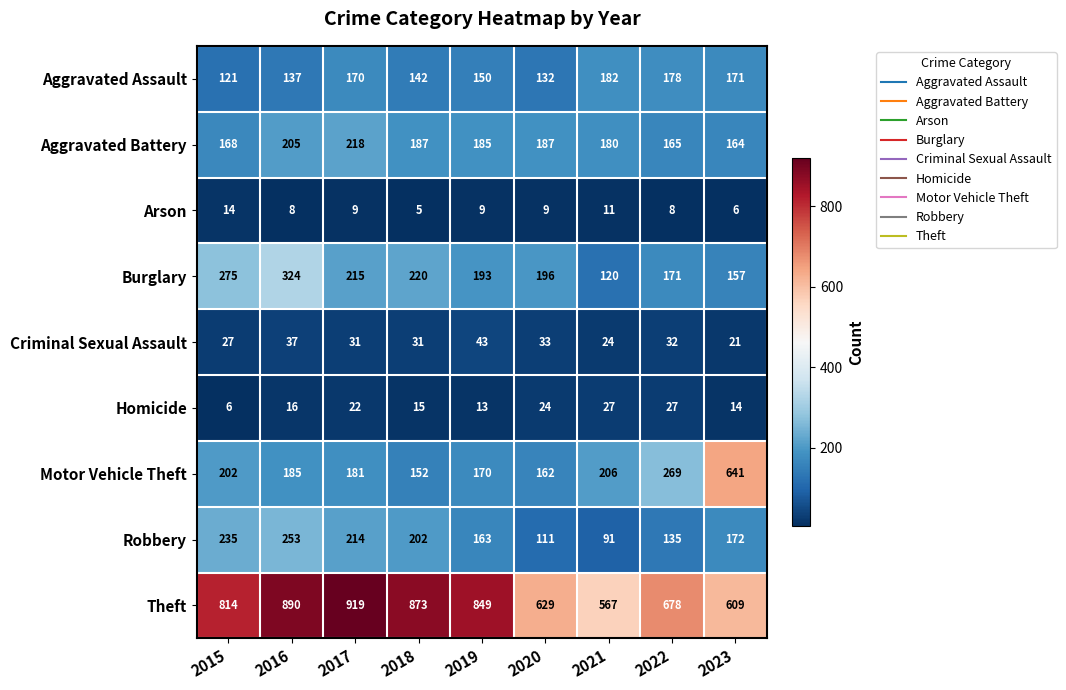

Which series has the largest total across all categories?

Theft